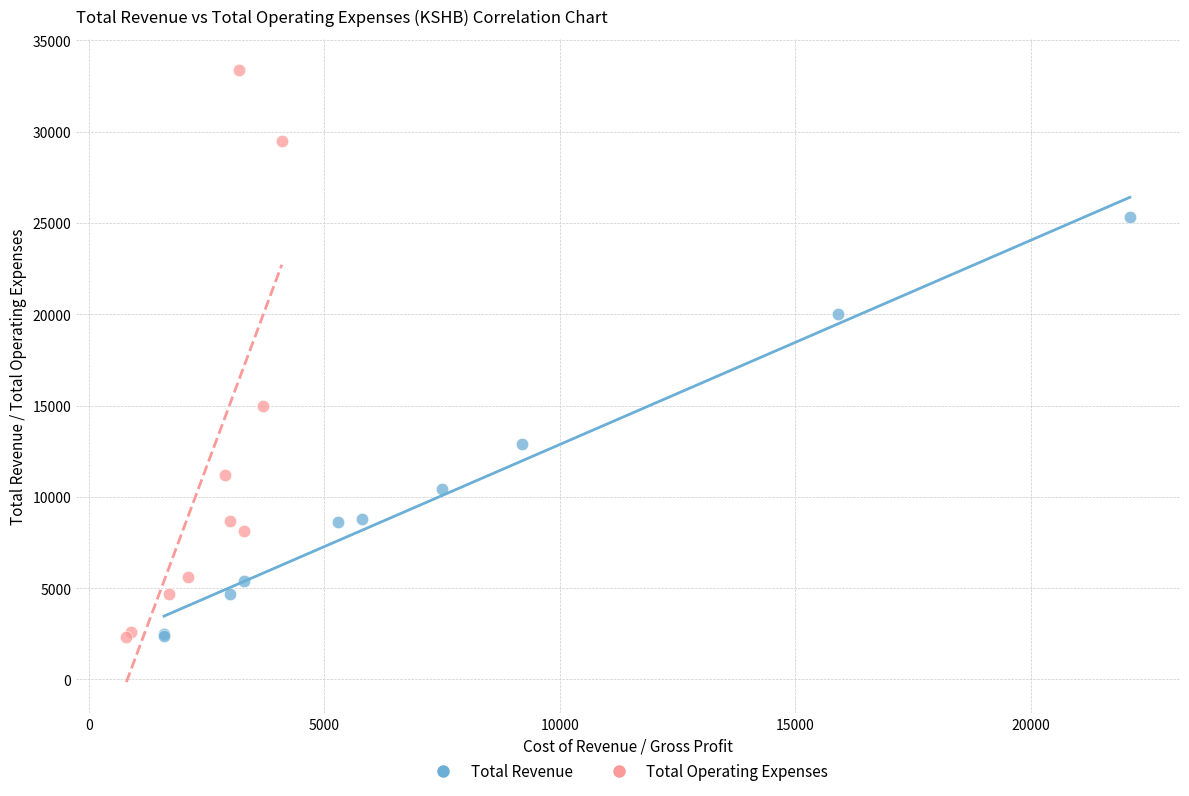

Which series contains the highest Y value?

Total Operating Expenses